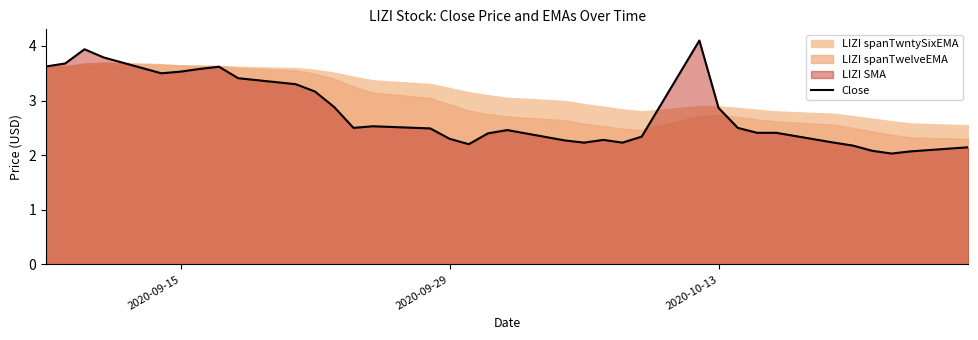

Reading right to left, extract all data points from this chart.

2.1	2.1	2.0	2.1	2.2	2.2	2.4	2.4	2.5	2.9	4.1	2.3	2.2	2.3	2.2	2.3	2.5	2.4	2.2	2.3	2.5	2.5	2.5	2.9	3.2	3.3	3.4	3.6	3.6	3.5	3.5	3.8	3.9	3.7	3.6